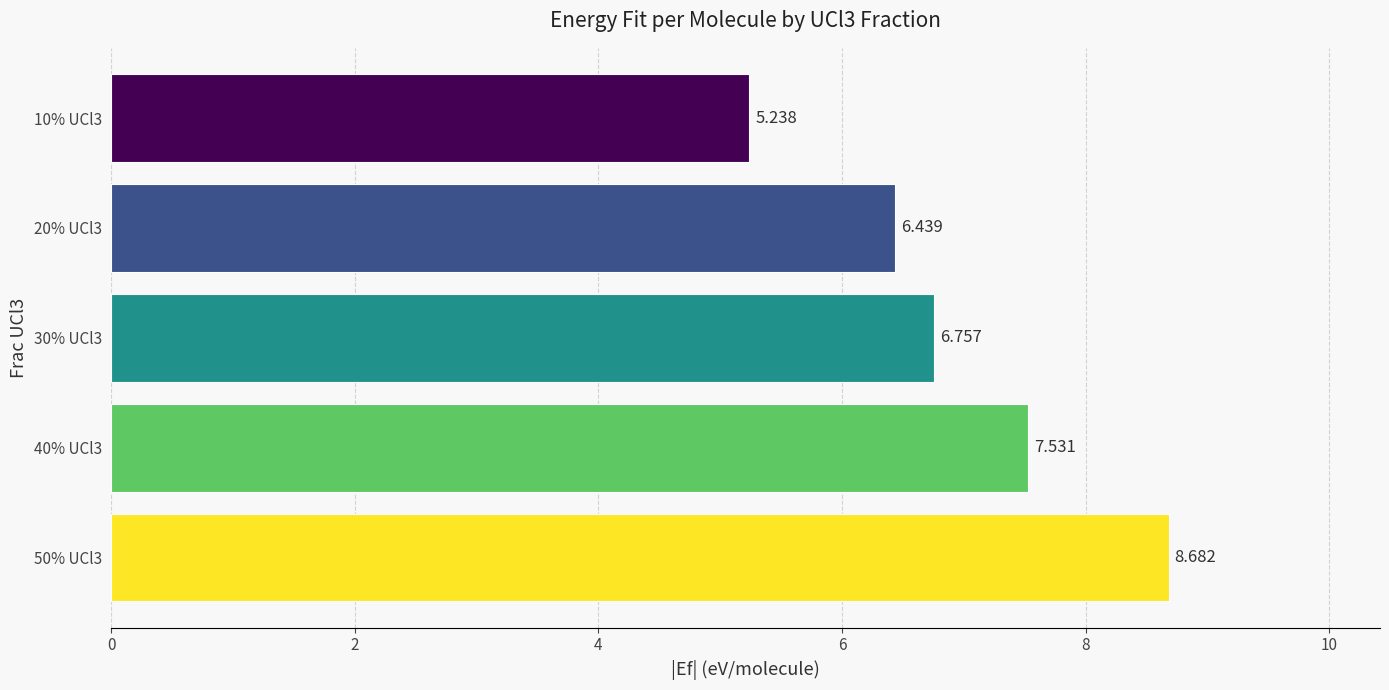

How many bars are there in total?

5